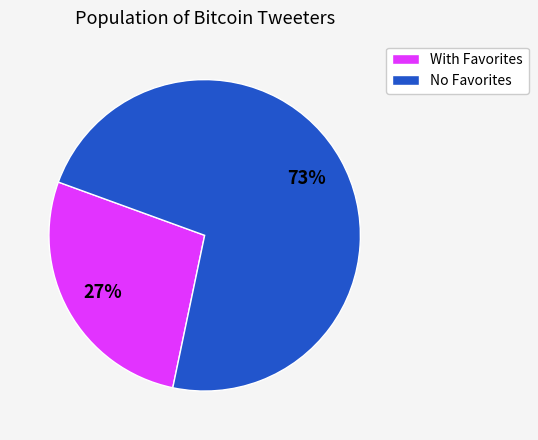

True or false: With Favorites accounts for 27% of the total.

True